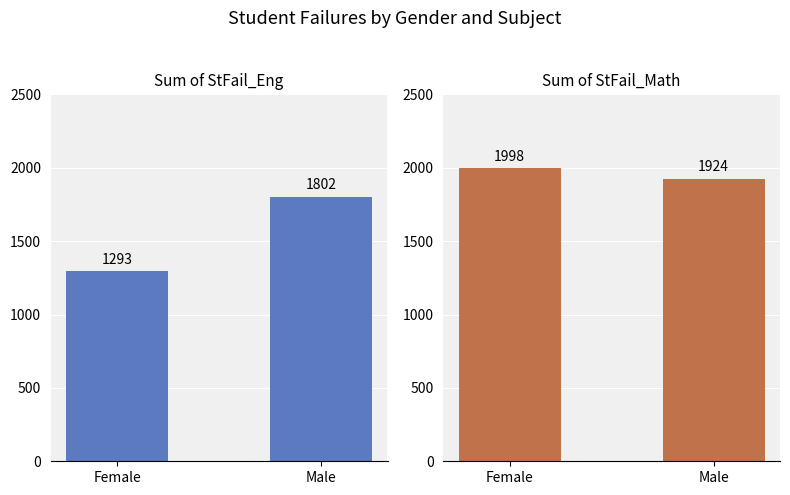

Reading left to right, list all the values displayed in this chart.

Sum of StFail_Eng: 1293	1802
Sum of StFail_Math: 1998	1924